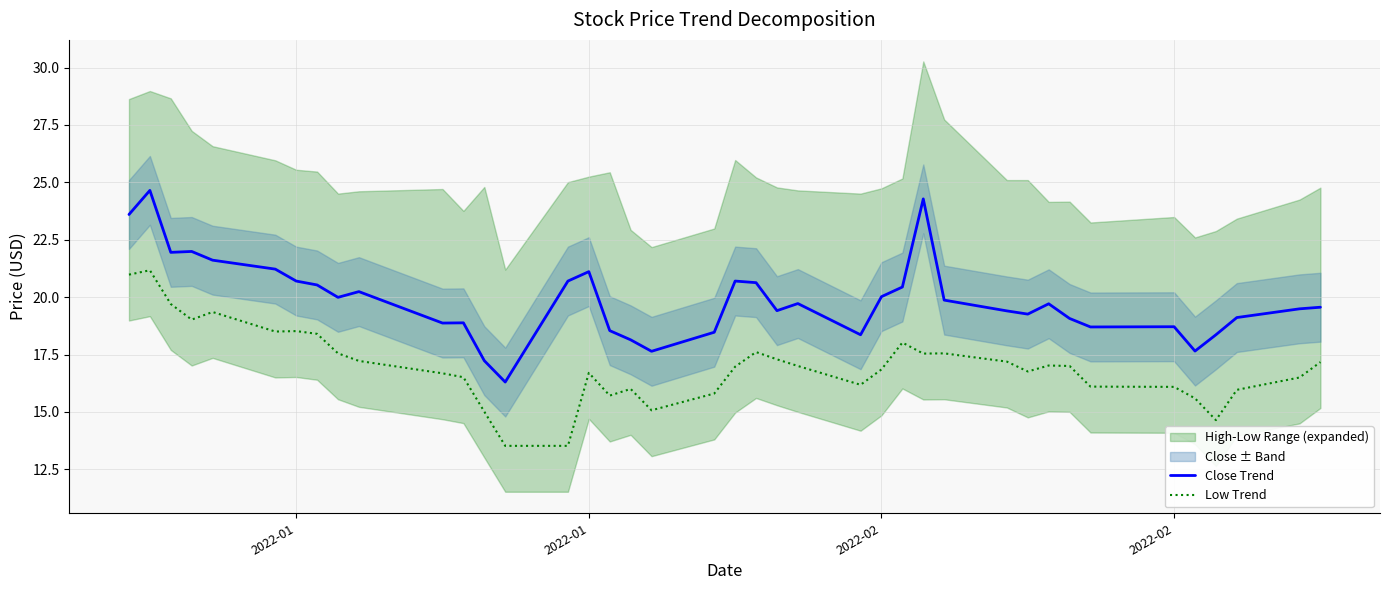

What is the difference between the maximum and minimum values in the Close Trend series?

8.4